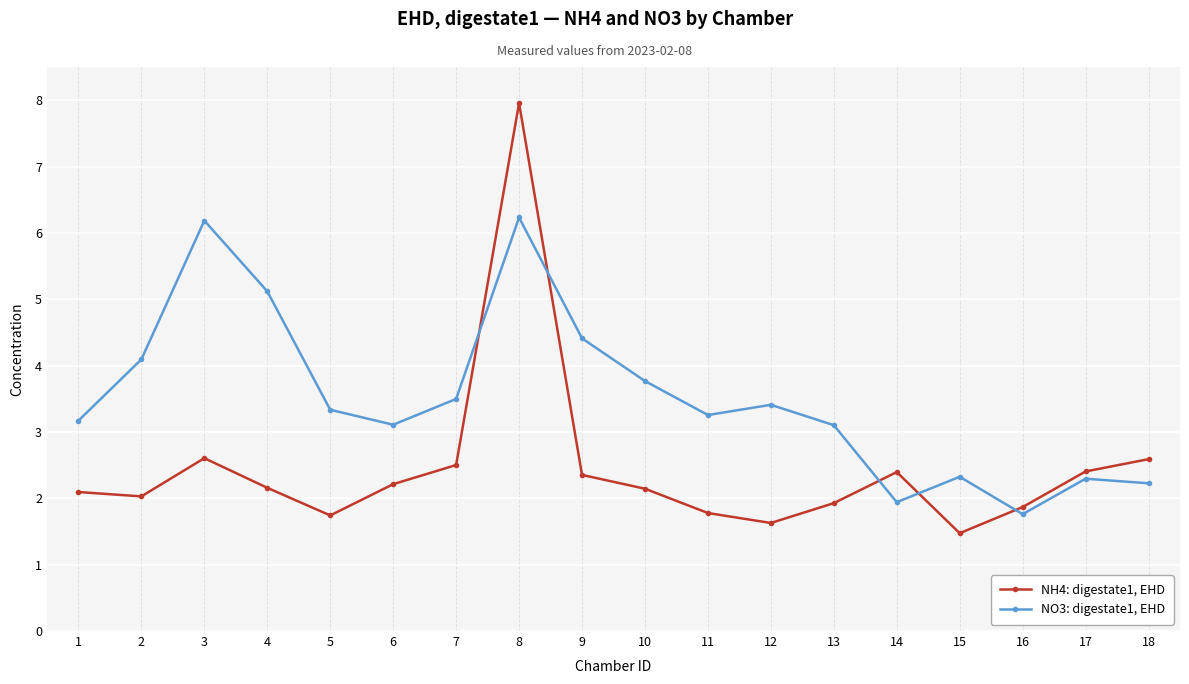

Does the chart display data point markers on the line(s)?

Yes